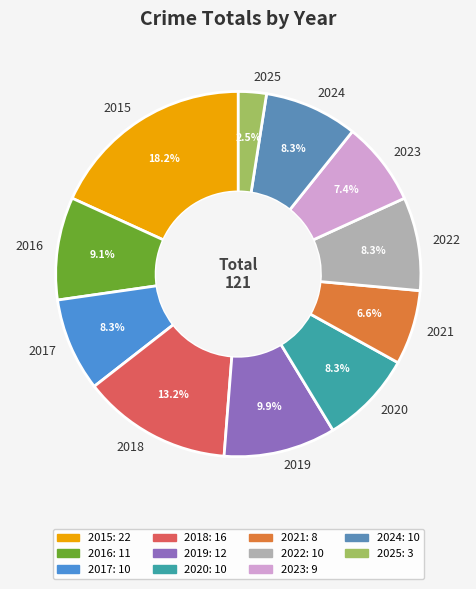

The 2023 slice represents 7% of the pie. True or false?

True